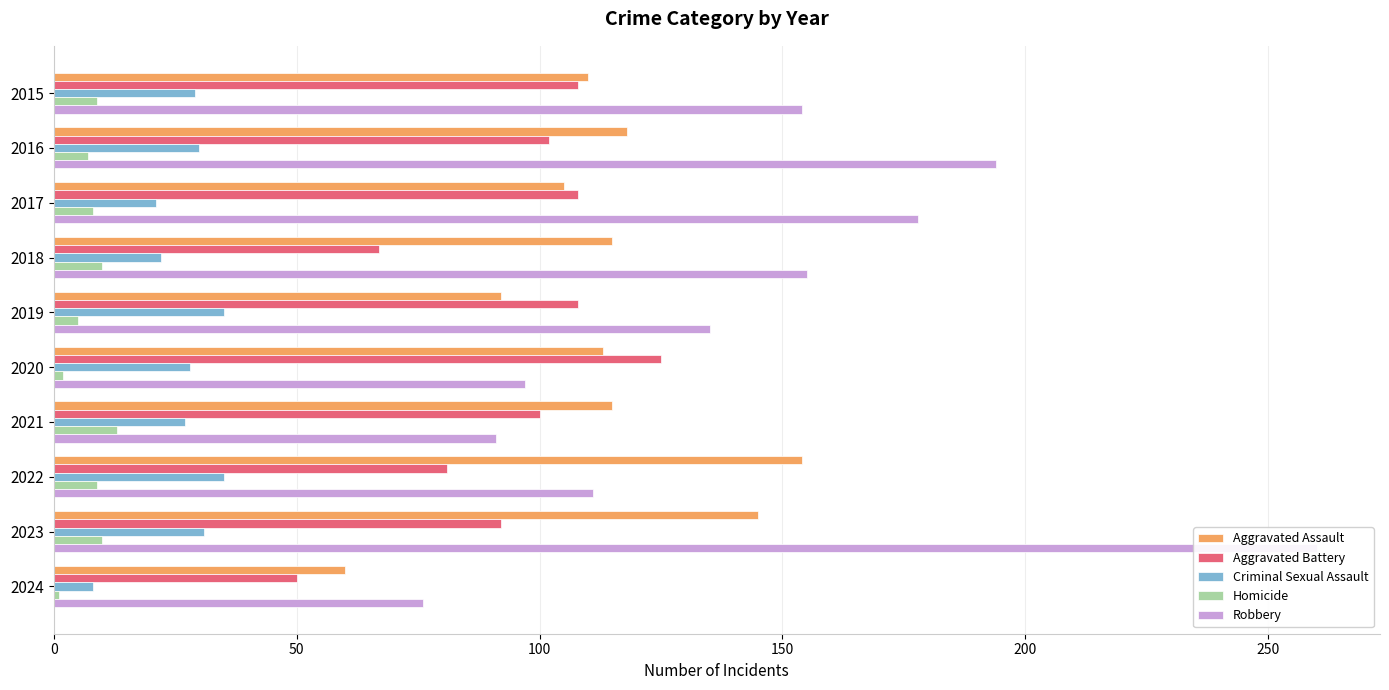

What is the sum of all Criminal Sexual Assault values?

266